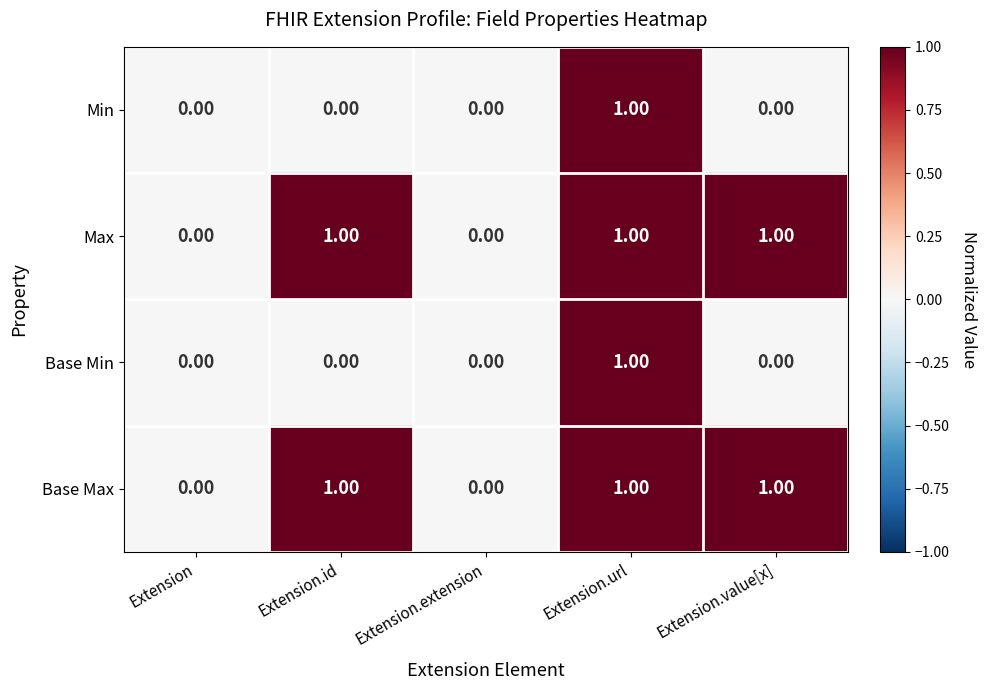

Is the value of Base Min at Extension.extension greater than the value of Max at Extension.url?

No